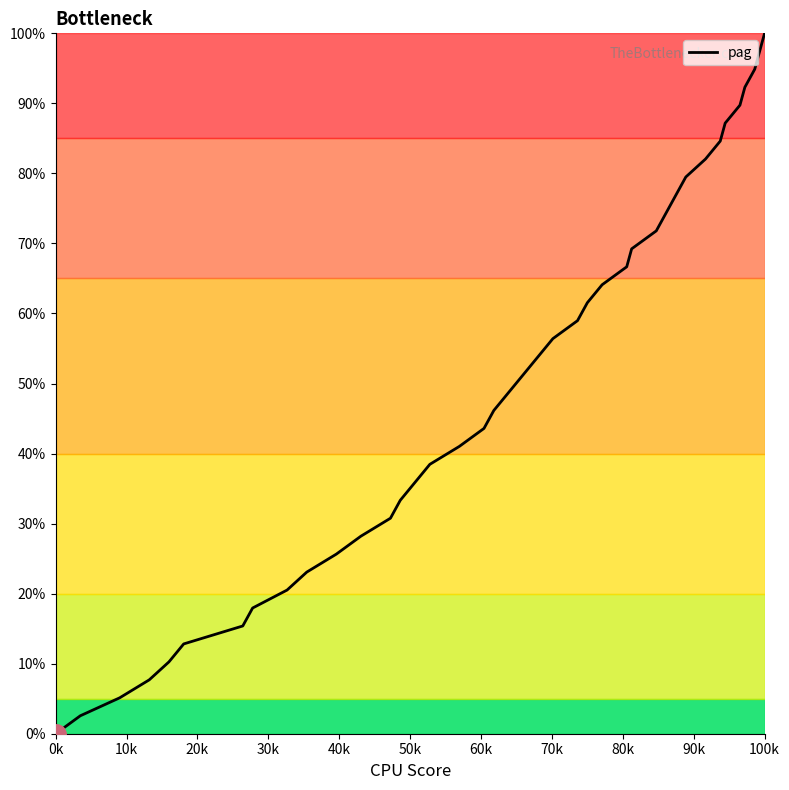

Count the number of data series in this chart.

1